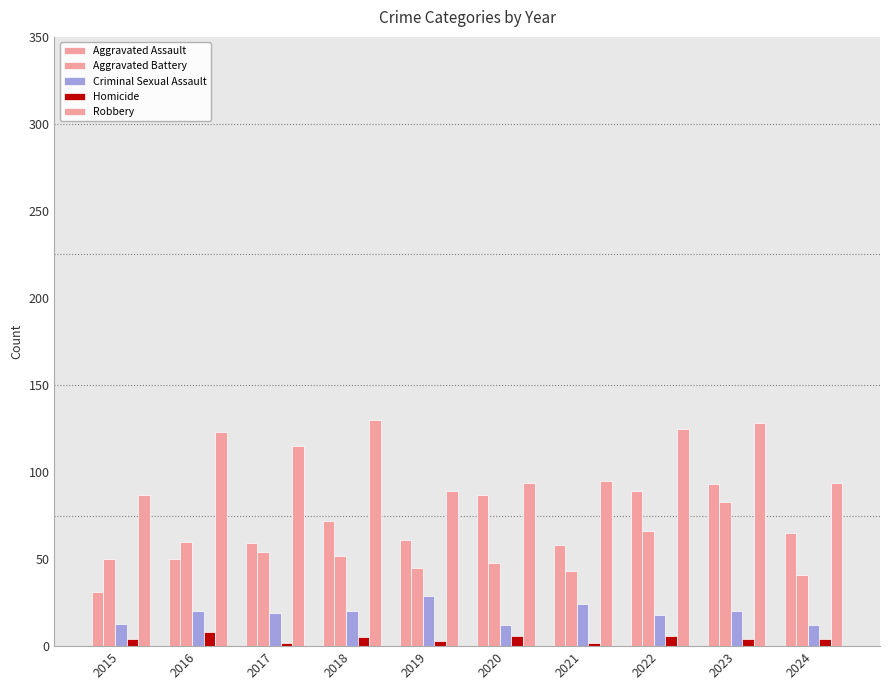

Is it true that Criminal Sexual Assault equals 50 at 2019?

False